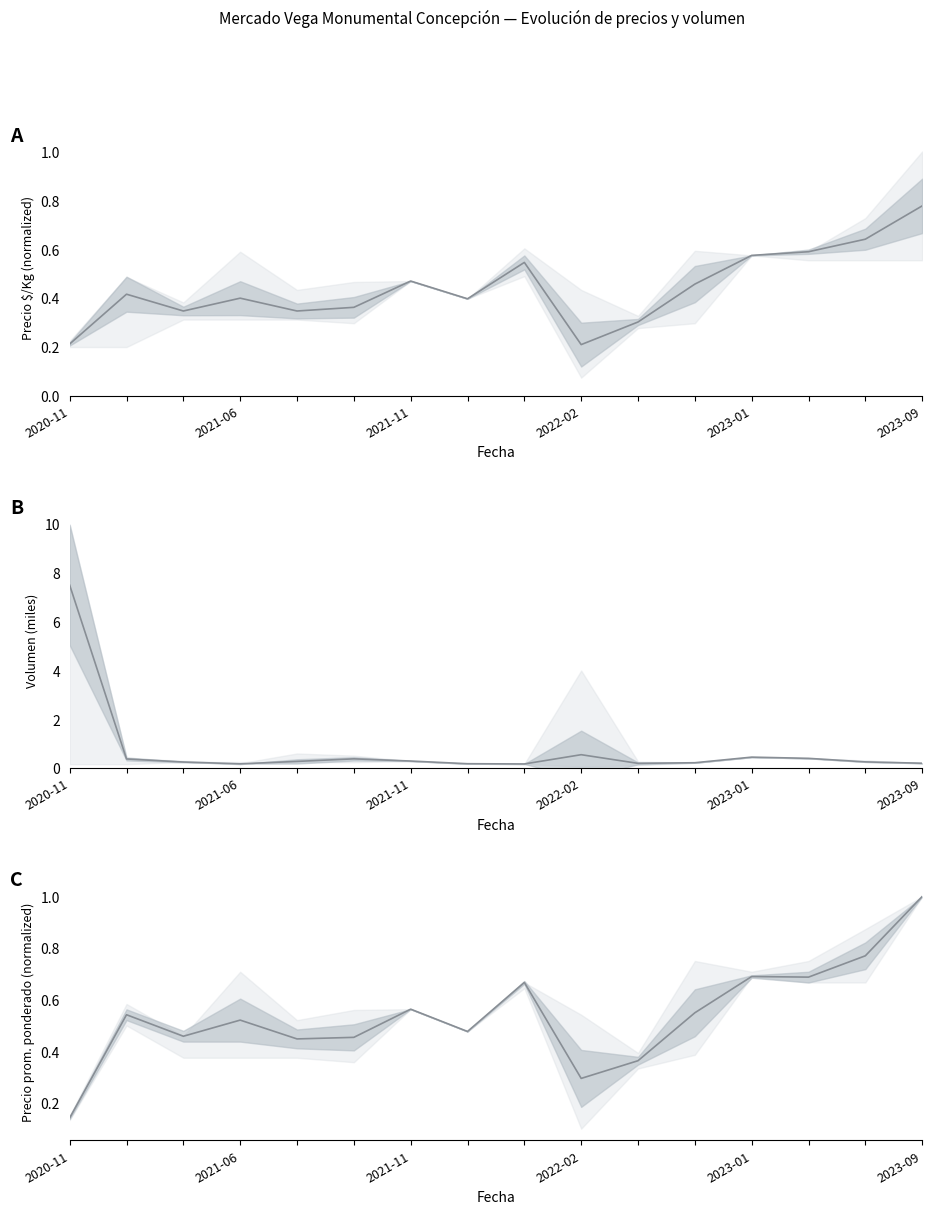

True or false: there are more than 0 points higher than both neighbors.

True